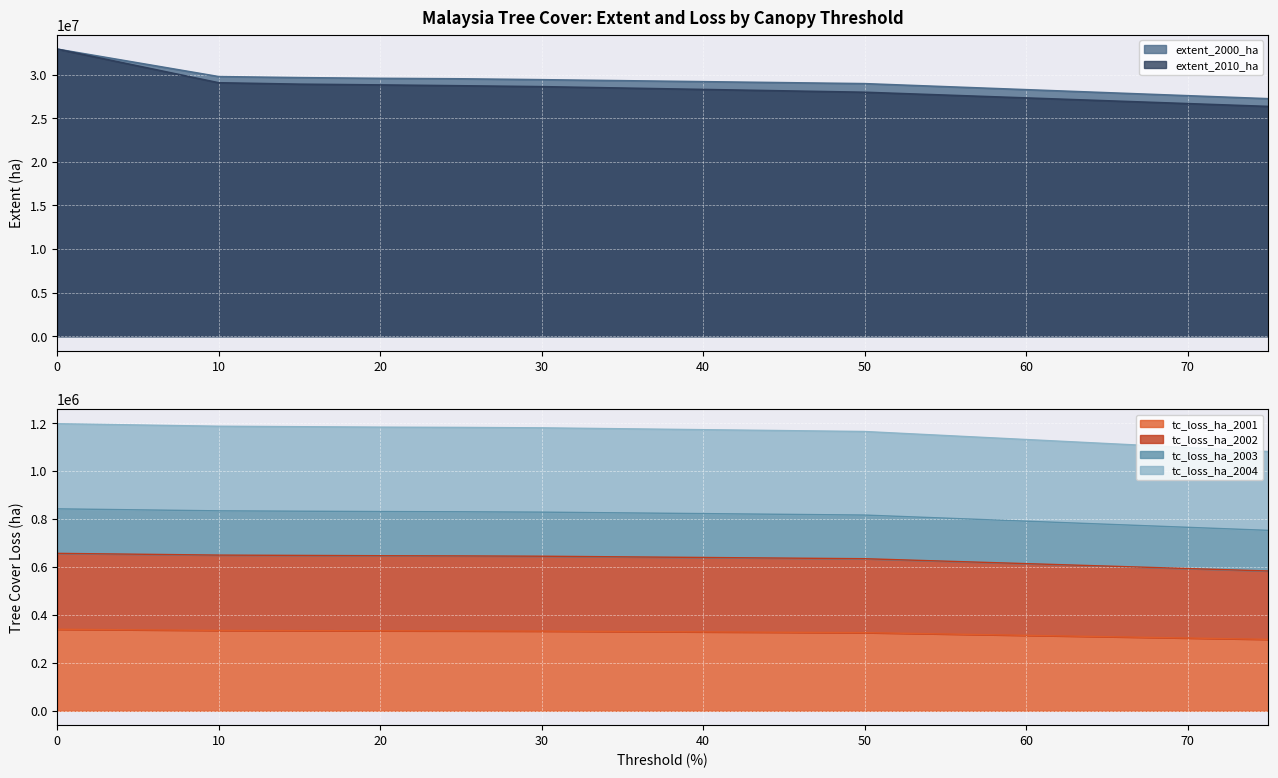

Which series has the largest range (max minus min)?

extent_2010_ha